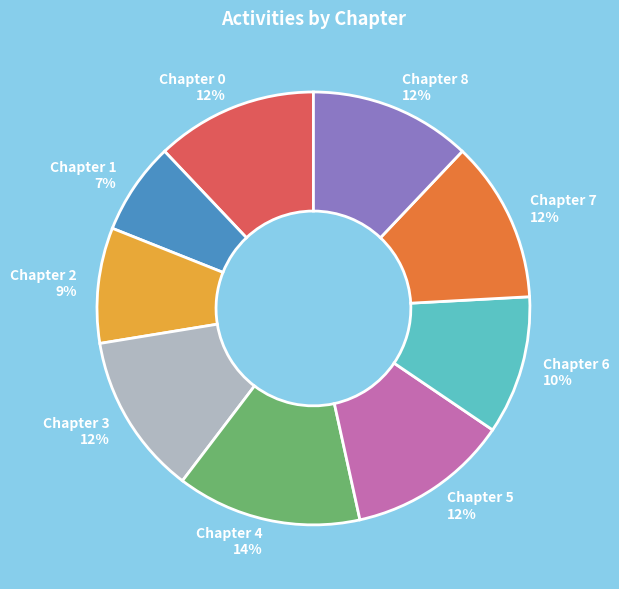

To the nearest percent, what percentage of the pie is Chapter 3?

12%